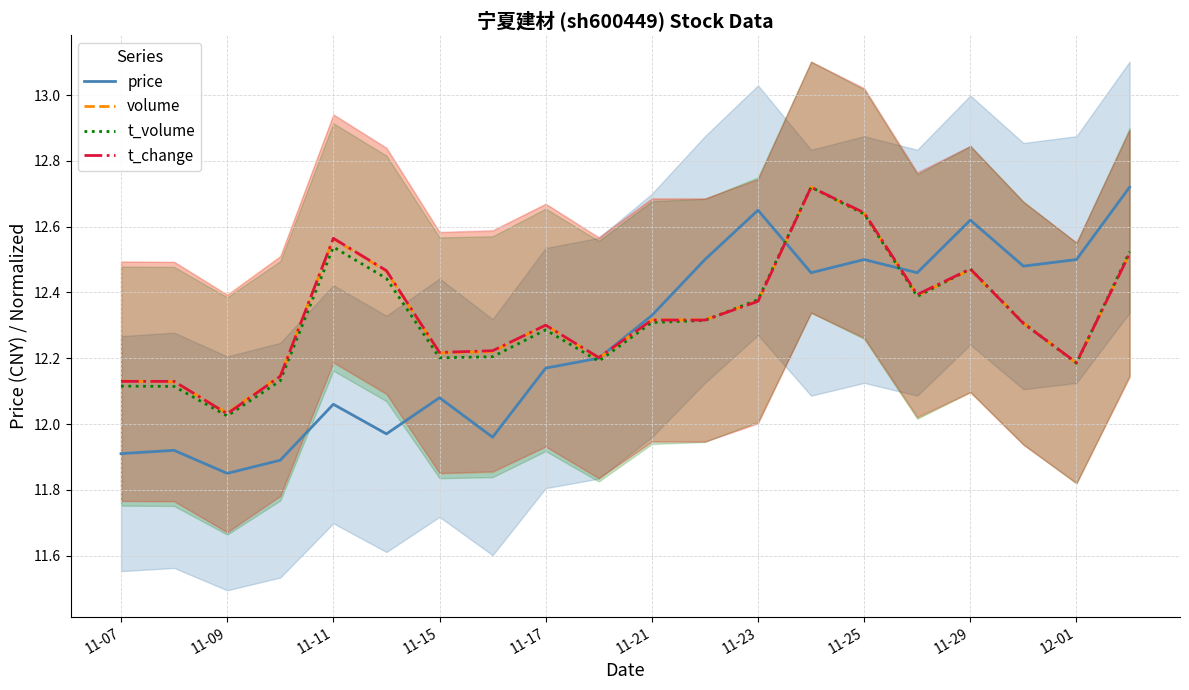

At which label does t_change reach its minimum?

11-09